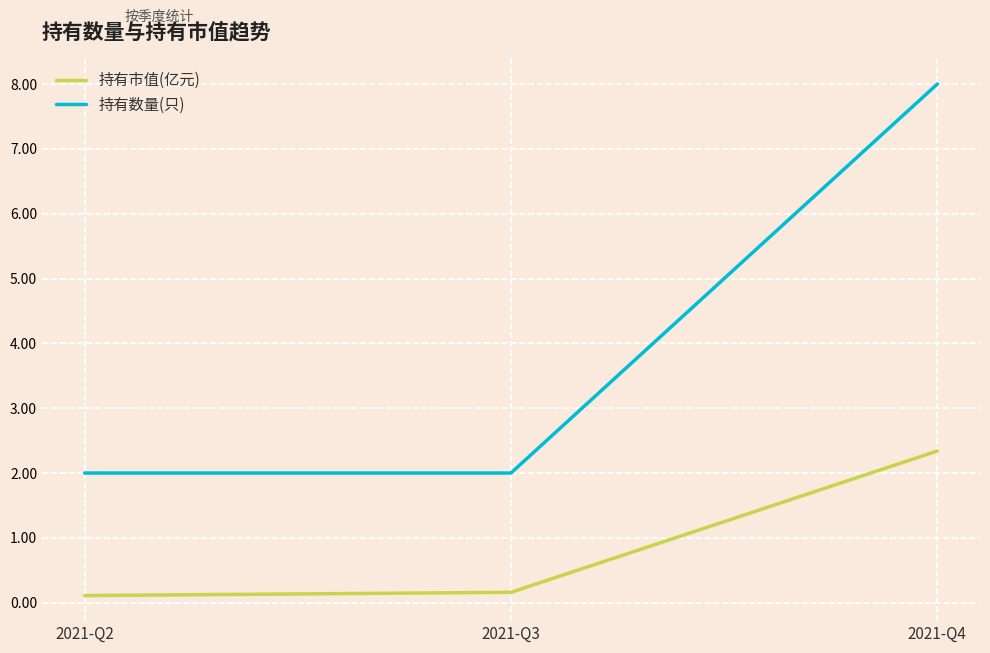

Which series changed the most between 2021-Q2 and 2021-Q4?

持有数量(只)